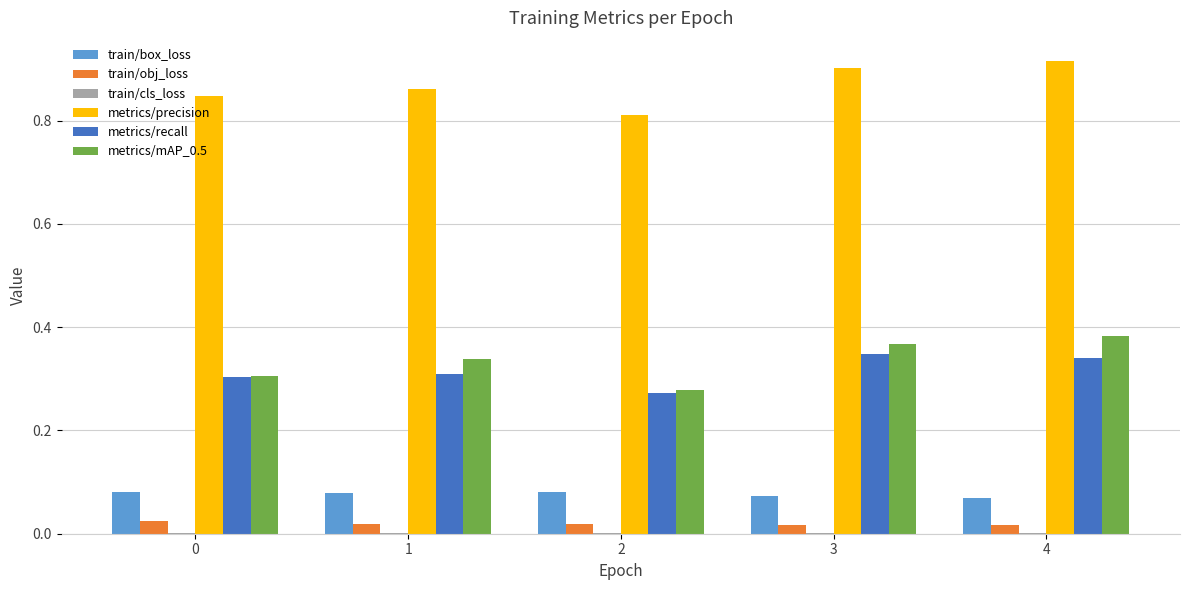

Does the chart contain stacked bars?

No